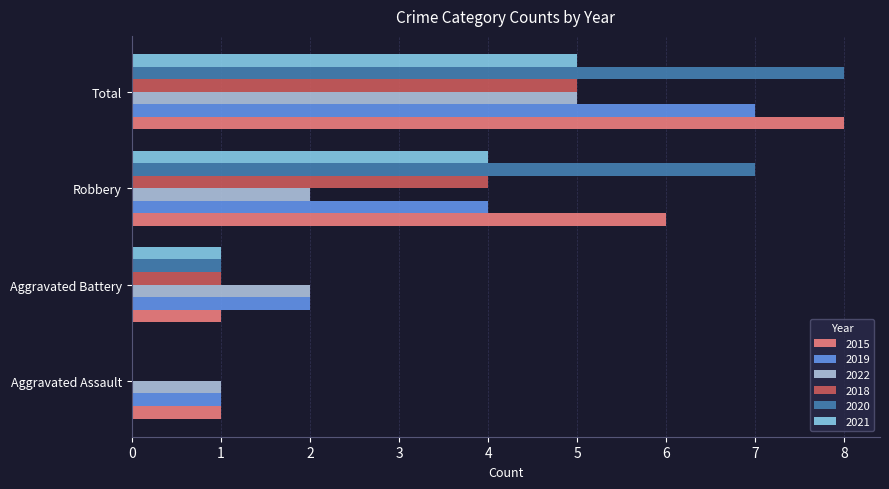

Read the 2022 value at Robbery.

2